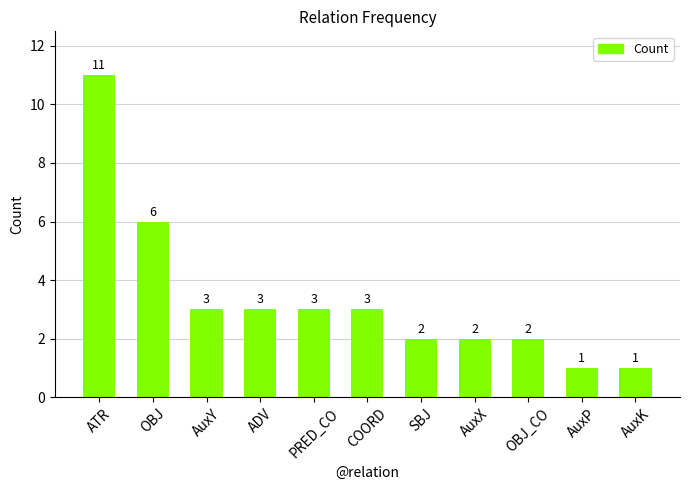

Which has a higher value, SBJ or COORD?

COORD